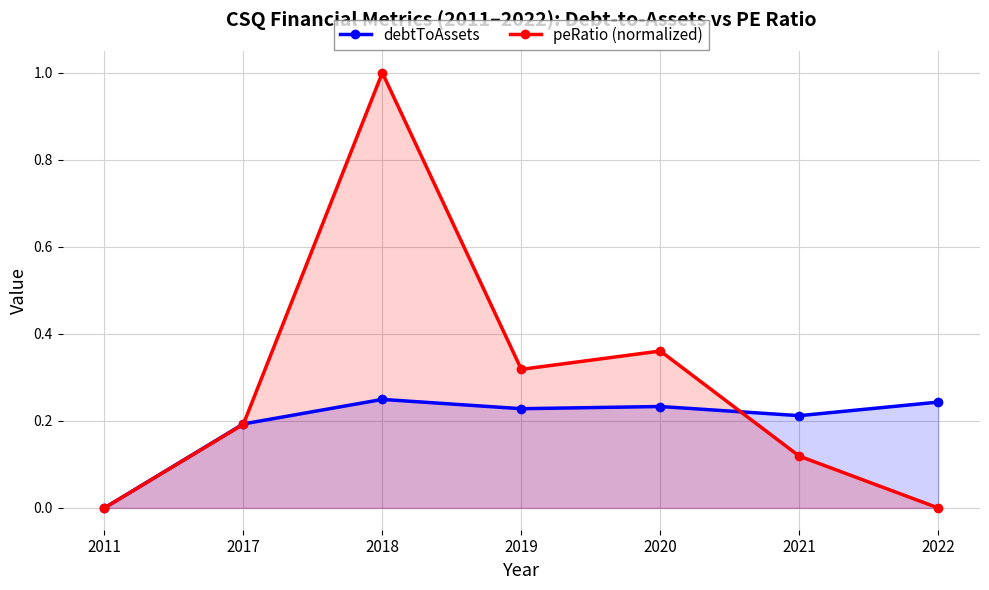

What are all the series names shown in the legend?

debtToAssets, peRatio (normalized)